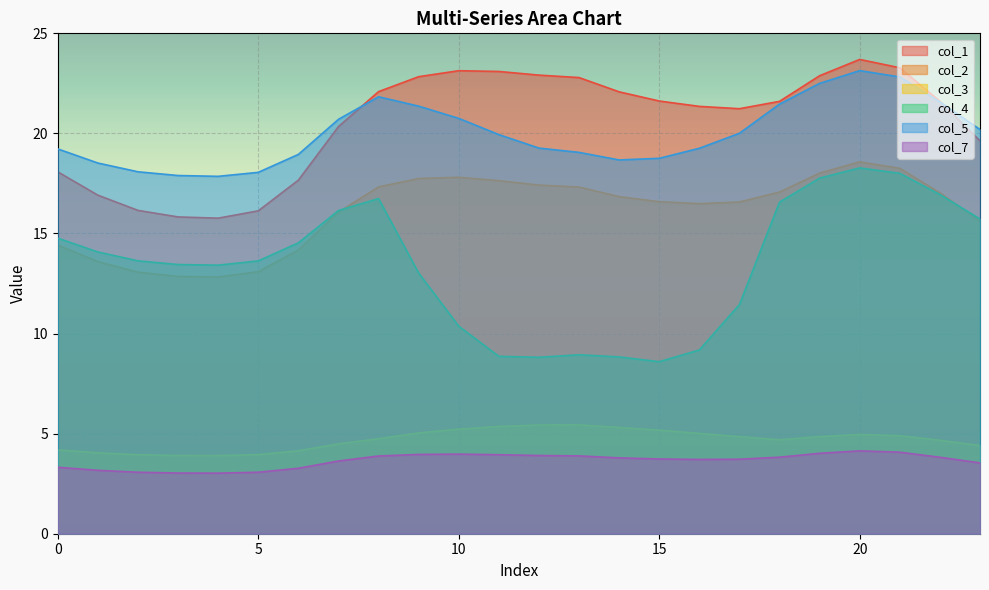

Reading right to left, extract all data points from this chart.

col_1: 23=19.6	22=21.6	21=23.3	20=23.7	19=22.9	18=21.6	17=21.2	16=21.4	15=21.6	14=22.1	13=22.8	12=22.9	11=23.1	10=23.1	9=22.8	8=22.1	7=20.3	6=17.7	5=16.1	4=15.8	3=15.8	2=16.2	1=16.9	0=18.1
col_2: 23=15.6	22=17.0	21=18.3	20=18.6	19=18.0	18=17.1	17=16.6	16=16.5	15=16.6	14=16.8	13=17.3	12=17.4	11=17.6	10=17.8	9=17.7	8=17.3	7=16.1	6=14.2	5=13.1	4=12.8	3=12.9	2=13.1	1=13.6	0=14.4
col_3: 23=4.4	22=4.7	21=4.9	20=5.0	19=4.9	18=4.7	17=4.8	16=5.0	15=5.2	14=5.3	13=5.4	12=5.4	11=5.4	10=5.2	9=5.0	8=4.7	7=4.5	6=4.1	5=4.0	4=3.9	3=3.9	2=3.9	1=4.0	0=4.2
col_4: 23=15.7	22=16.9	21=18.0	20=18.3	19=17.8	18=16.6	17=11.4	16=9.2	15=8.6	14=8.8	13=8.9	12=8.8	11=8.9	10=10.4	9=13.0	8=16.7	7=16.1	6=14.5	5=13.6	4=13.4	3=13.4	2=13.6	1=14.1	0=14.8
col_5: 23=20.2	22=21.6	21=22.8	20=23.1	19=22.5	18=21.5	17=20.0	16=19.3	15=18.8	14=18.7	13=19.1	12=19.3	11=19.9	10=20.8	9=21.4	8=21.8	7=20.7	6=19.0	5=18.1	4=17.9	3=17.9	2=18.1	1=18.5	0=19.2
col_7: 23=3.5	22=3.8	21=4.1	20=4.1	19=4.0	18=3.8	17=3.7	16=3.7	15=3.7	14=3.8	13=3.9	12=3.9	11=3.9	10=4.0	9=4.0	8=3.9	7=3.6	6=3.3	5=3.1	4=3.0	3=3.0	2=3.1	1=3.2	0=3.3